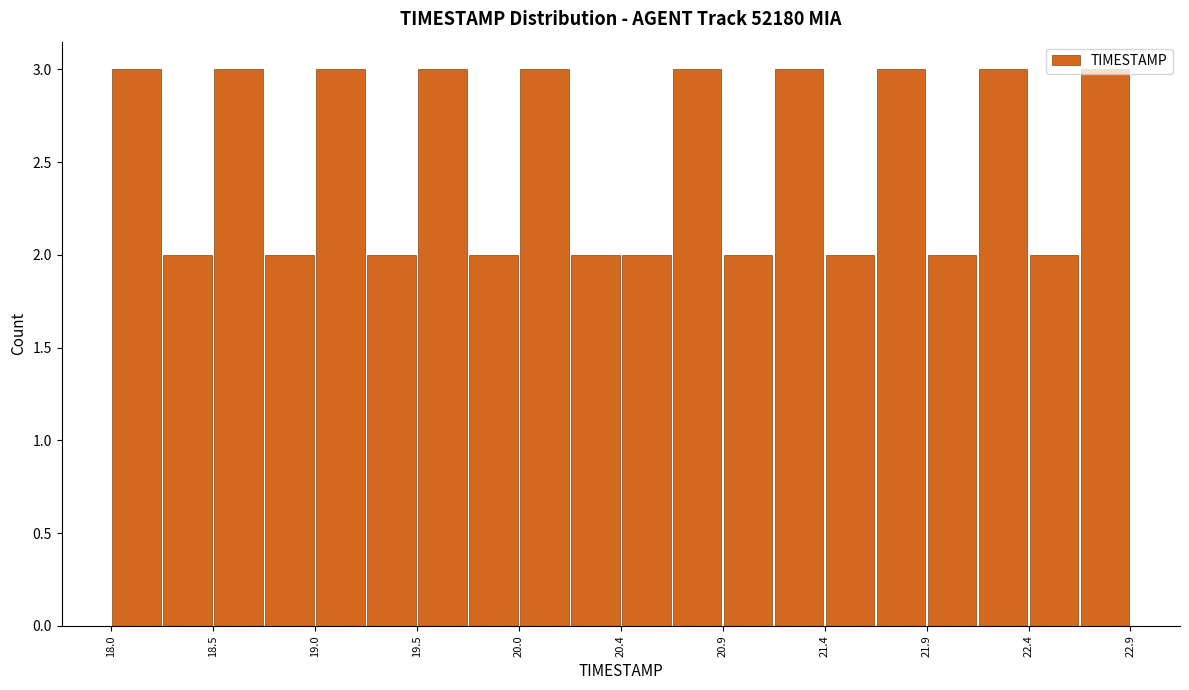

Reading left to right, transcribe this chart: for each bar, give the range it covers on the x-axis and its height. Neither the bar edges nor the heights are printed on the chart, so give them approximately, as read against the axes.

18.000 to 18.245: 3
18.245 to 18.490: 2
18.490 to 18.735: 3
18.735 to 18.980: 2
18.980 to 19.225: 3
19.225 to 19.470: 2
19.470 to 19.715: 3
19.715 to 19.960: 2
19.960 to 20.205: 3
20.205 to 20.450: 2
20.450 to 20.695: 2
20.695 to 20.940: 3
20.940 to 21.185: 2
21.185 to 21.430: 3
21.430 to 21.675: 2
21.675 to 21.920: 3
21.920 to 22.165: 2
22.165 to 22.410: 3
22.410 to 22.655: 2
22.655 to 22.900: 3